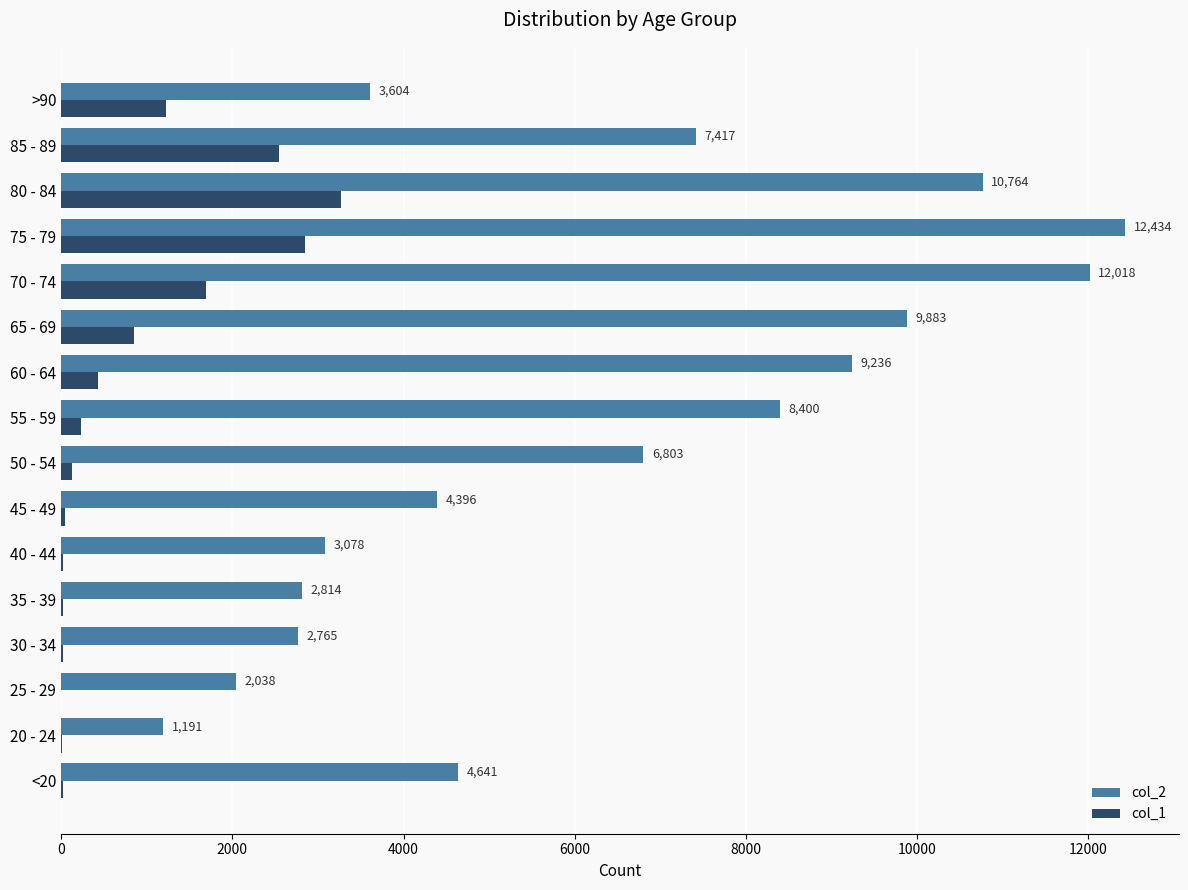

The col_1 series shows 426 at 60 - 64. True or false?

True